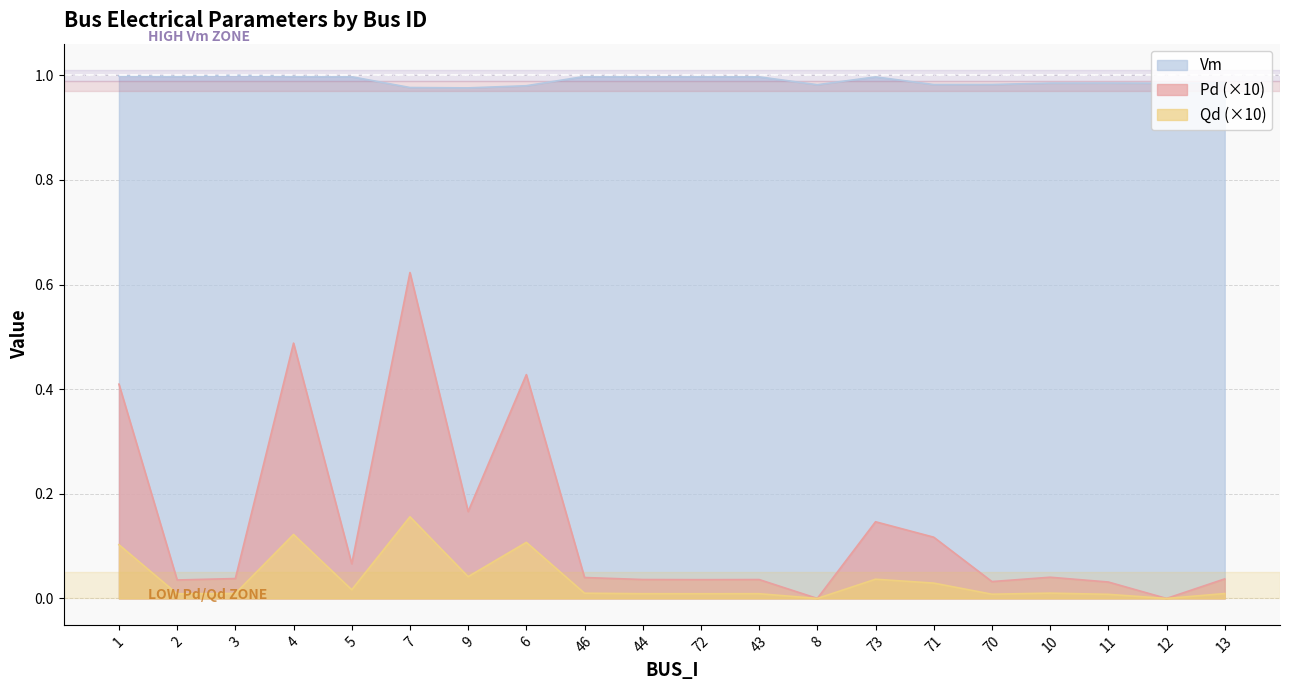

What position from the left is 70?

16